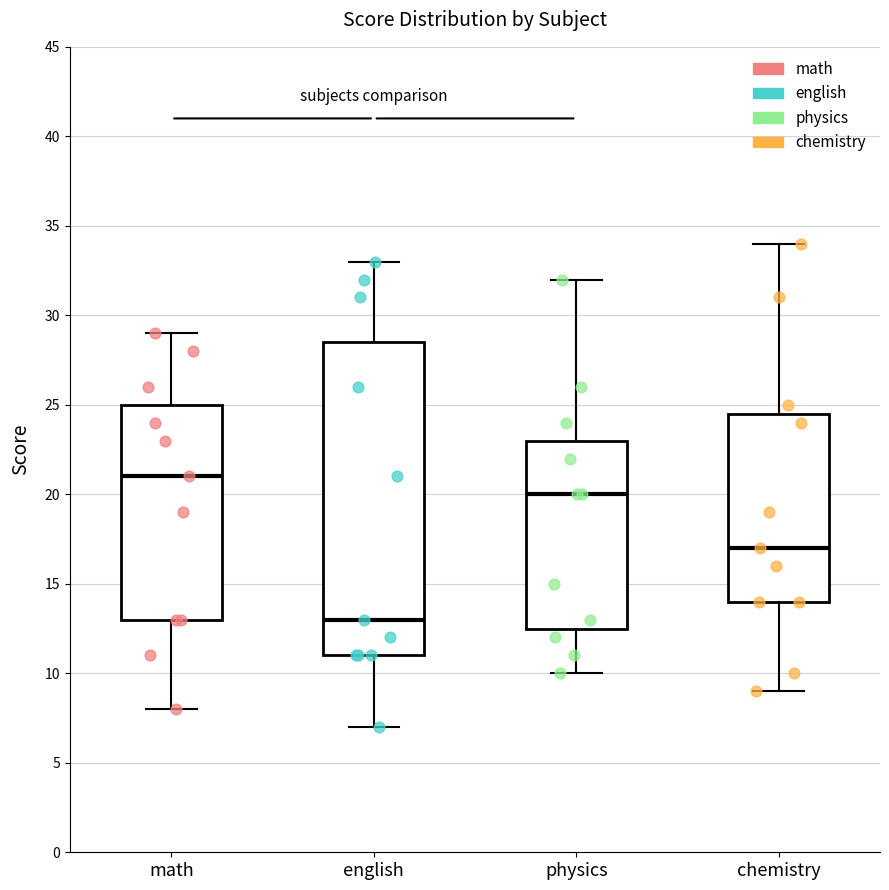

Reading left to right, transcribe this box plot: for each box, give where its median line is, the range the box spans, and where its two whiskers end, as read against the y-axis. The values are not printed on the chart, so give them approximately, as read against the axis.

math: median 21.0, box 13.0 to 25.0, whiskers 8.0 to 29.0
english: median 13.0, box 11.0 to 28.5, whiskers 7.0 to 33.0
physics: median 20.0, box 12.5 to 23.0, whiskers 10.0 to 32.0
chemistry: median 17.0, box 14.0 to 24.5, whiskers 9.0 to 34.0